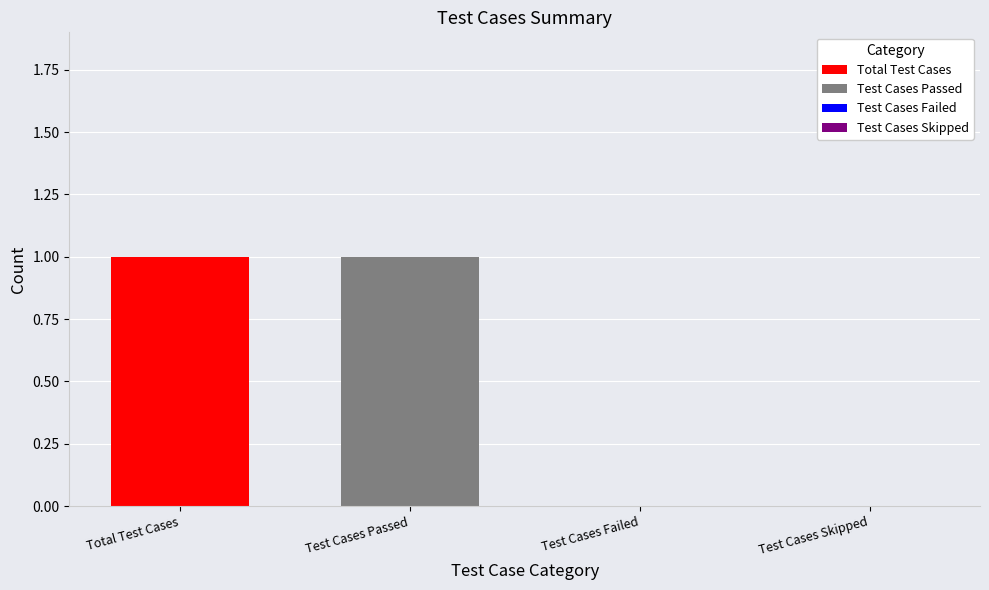

What is the label of the 1st bar from the right?

Test Cases Skipped